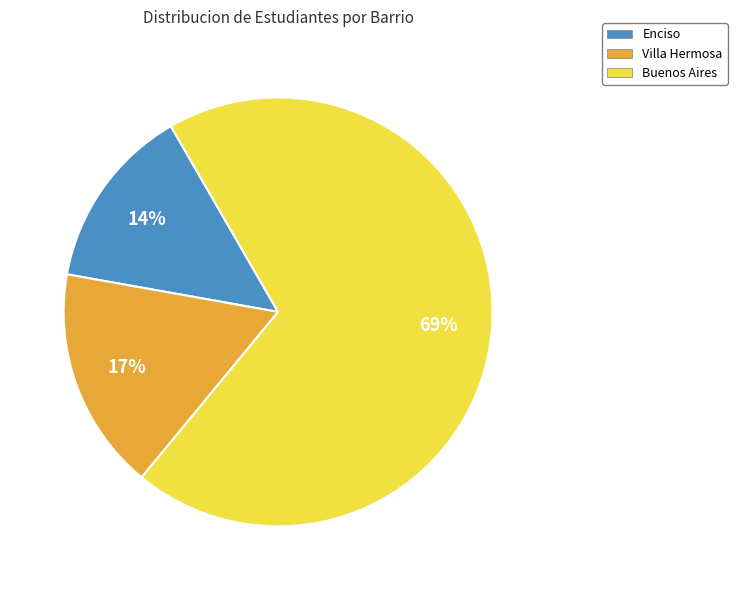

What is the smallest slice in the pie chart?

Enciso